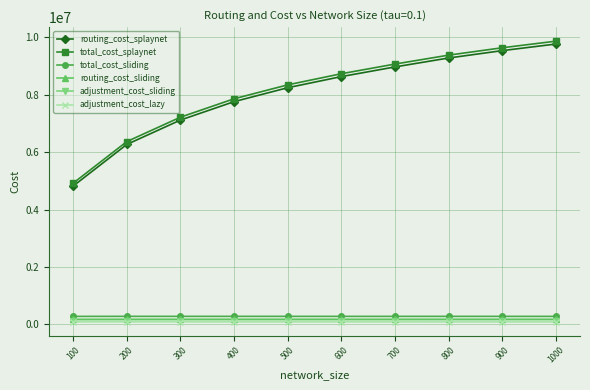

What is the maximum value shown in the chart?

9860296